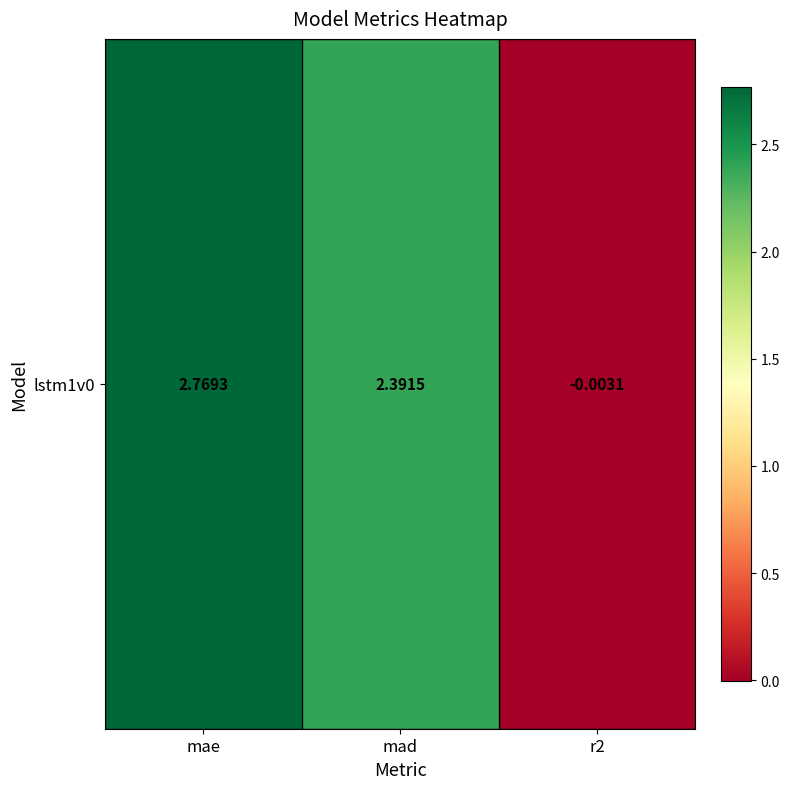

List the labels in order of value, smallest first.

r2, mad, mae